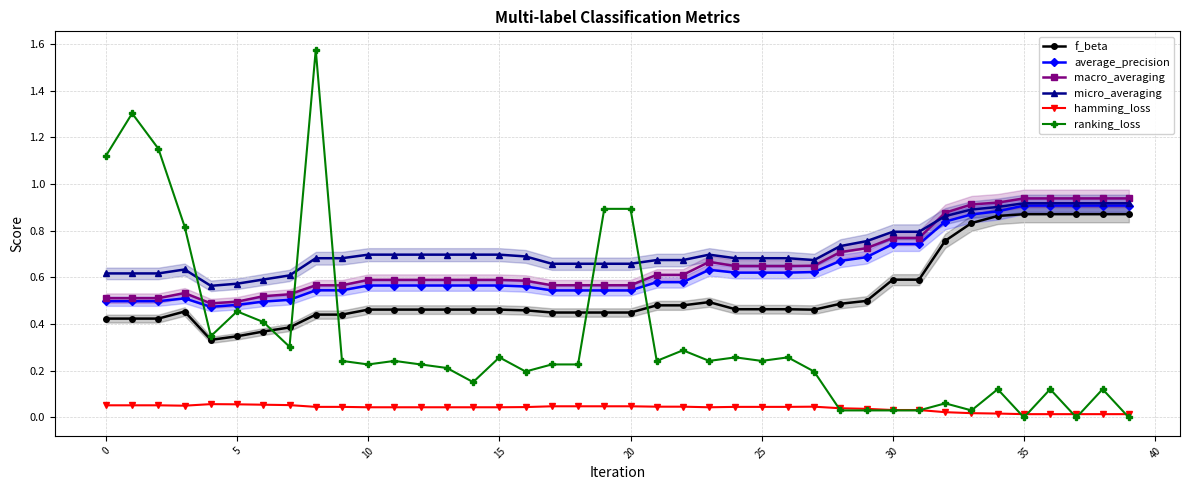

Is it true that f_beta equals 0.4 at 18?

True